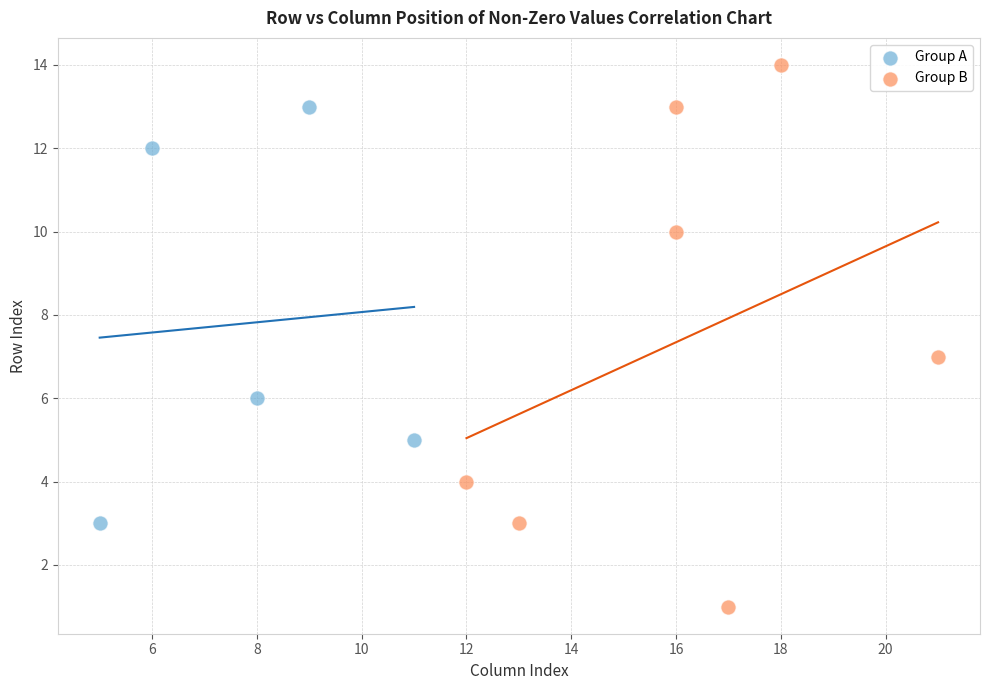

Which series has the largest Y range (max minus min)?

Group B